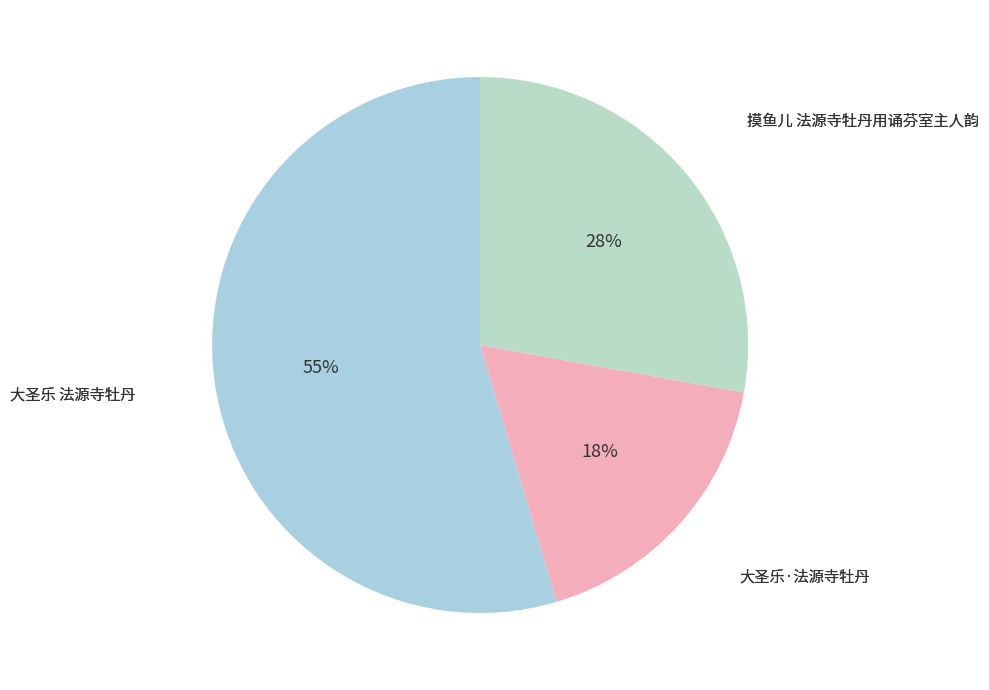

To the nearest percent, what is the difference between the largest and smallest slice percentages?

37%